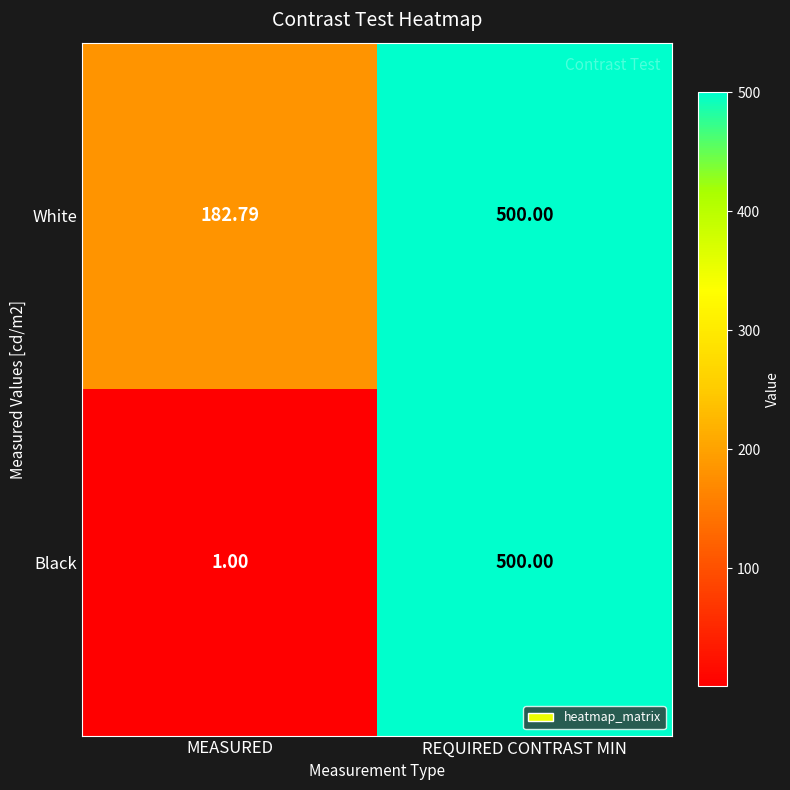

At how many categories does at least one series exceed 259?

1